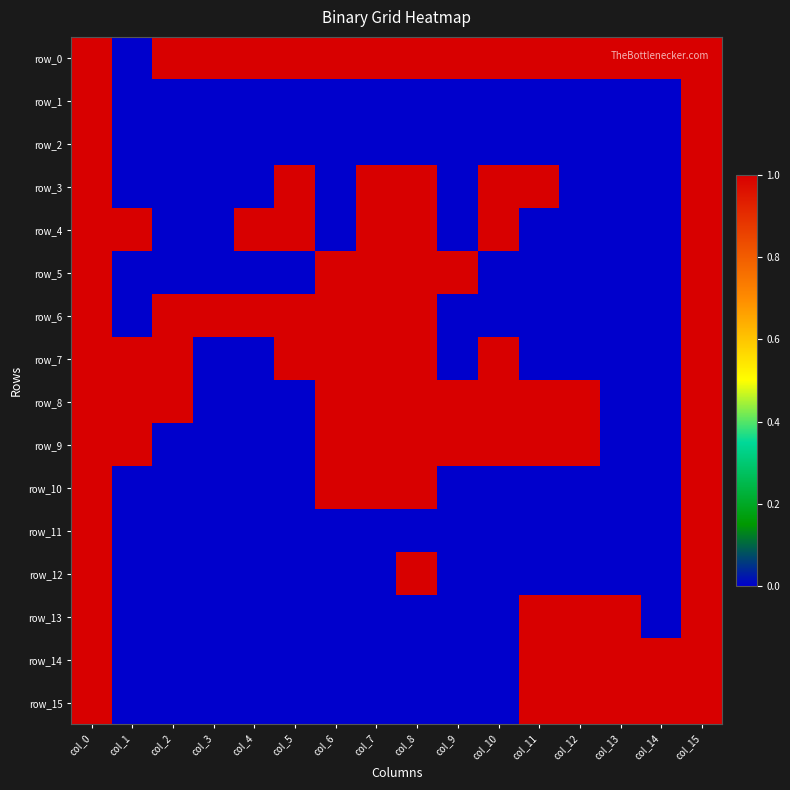

Which series has the largest range (max minus min)?

row_0